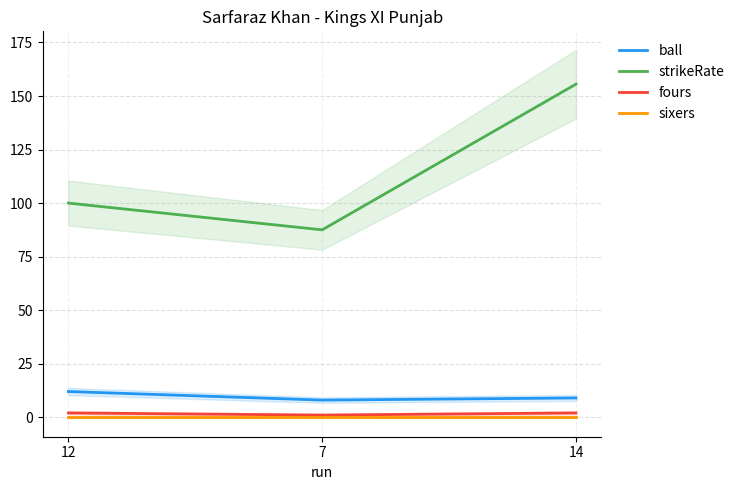

How many data points does each series have?

3